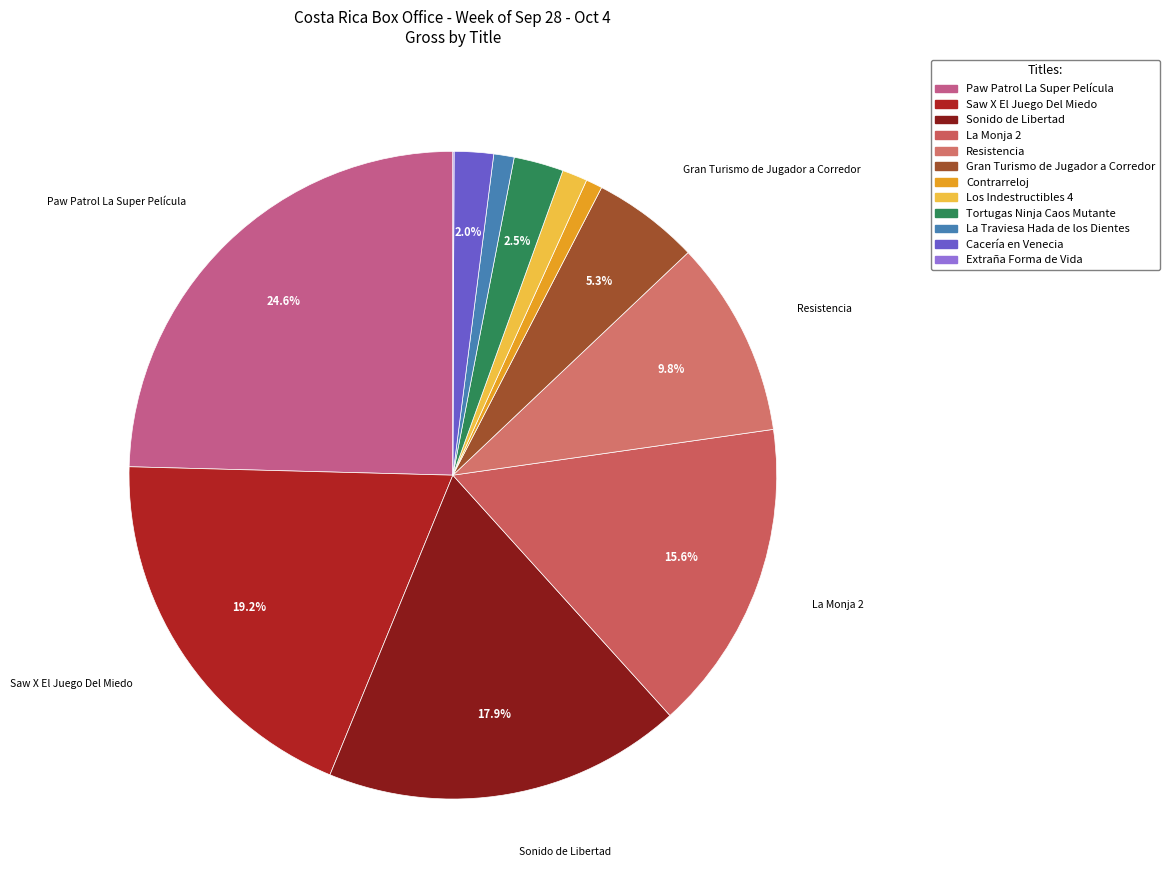

Which category has the biggest portion of the pie?

Paw Patrol La Super Película